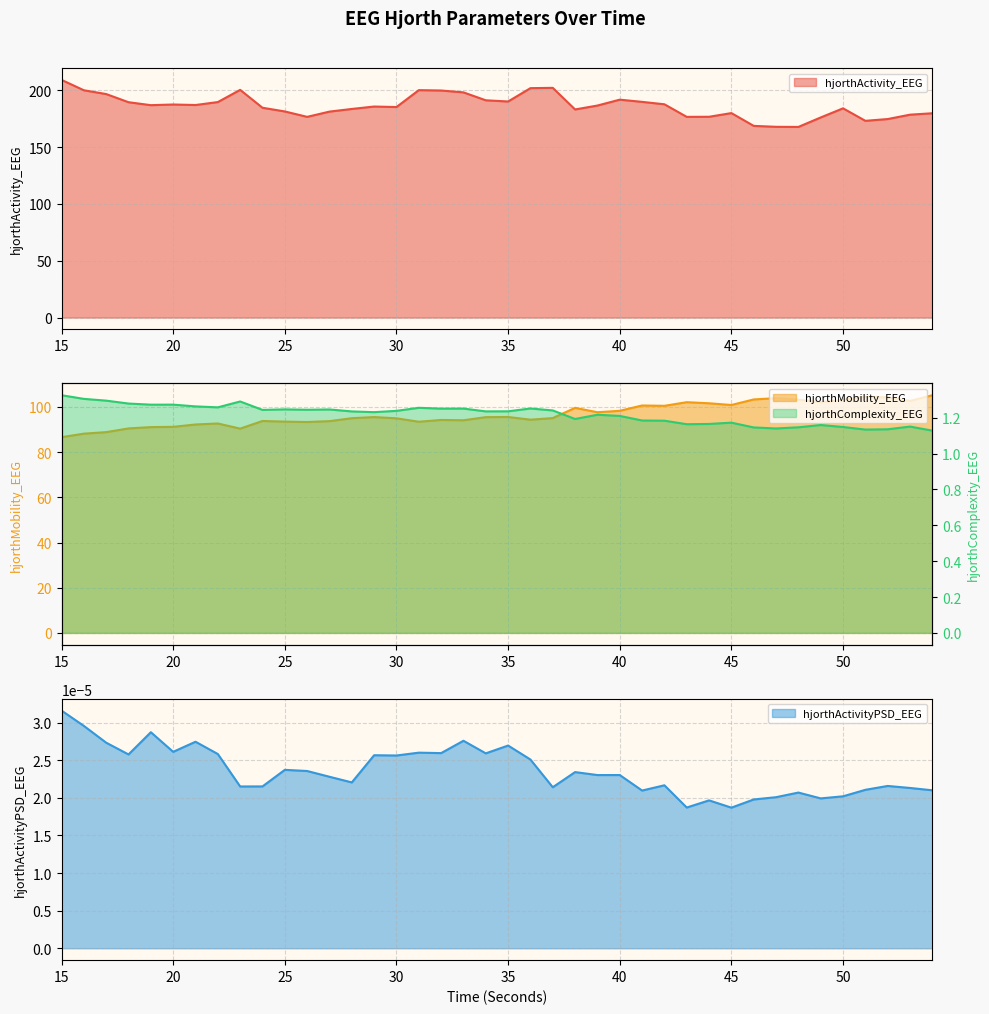

Rank the categories by hjorthMobility_EEG value from highest to lowest.

54, 51, 52, 47, 46, 48, 50, 53, 43, 49, 44, 45, 41, 42, 38, 40, 39, 35, 29, 34, 37, 28, 30, 36, 32, 33, 24, 27, 25, 31, 26, 22, 21, 20, 19, 18, 23, 17, 16, 15